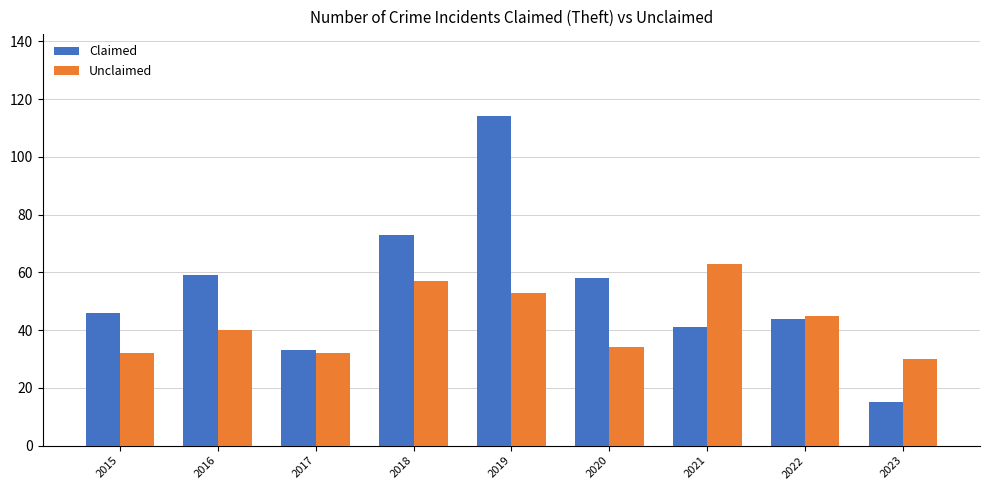

Does the chart contain stacked bars?

No